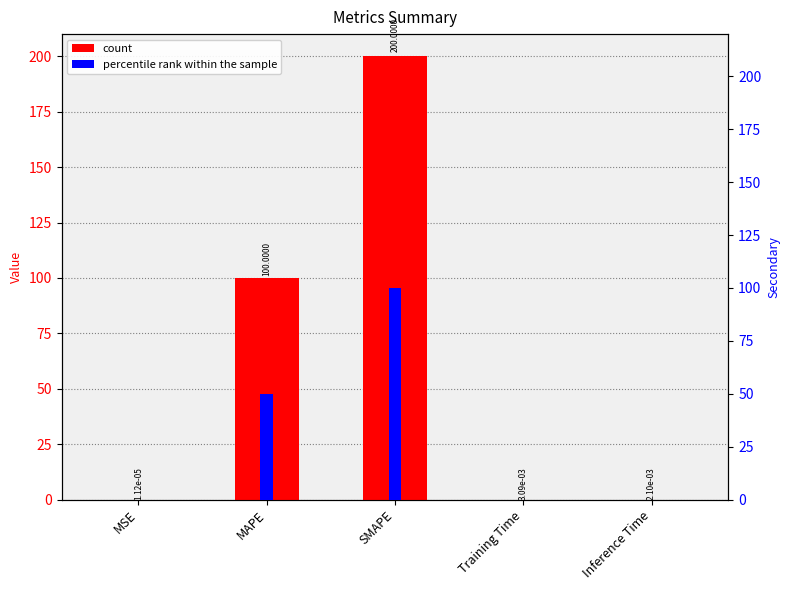

Between Training Time and SMAPE, which is larger?

SMAPE